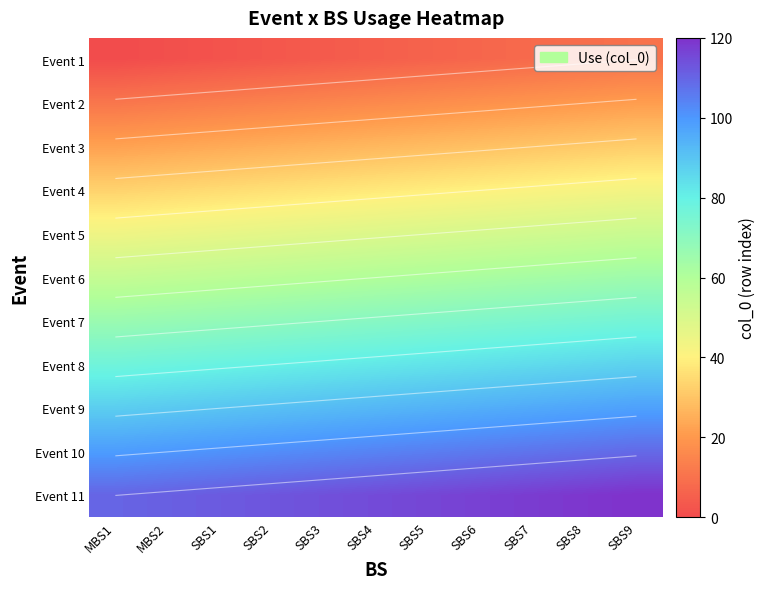

Is it true that Event 6 equals 13 at MBS2?

False